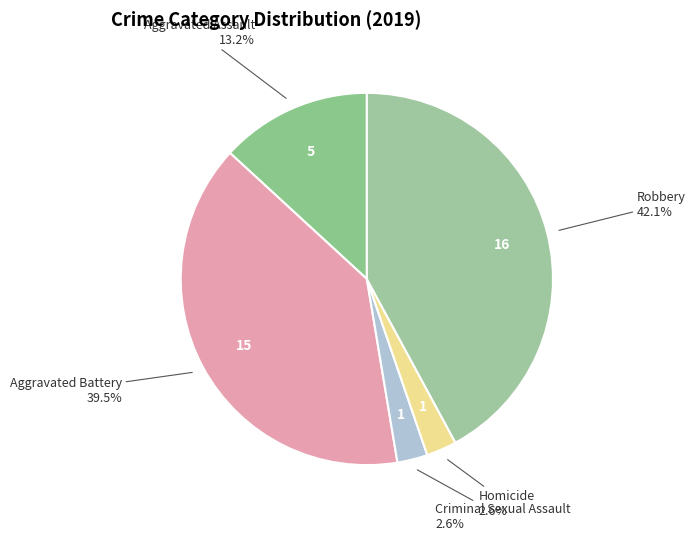

Count the number of slices in the pie.

5